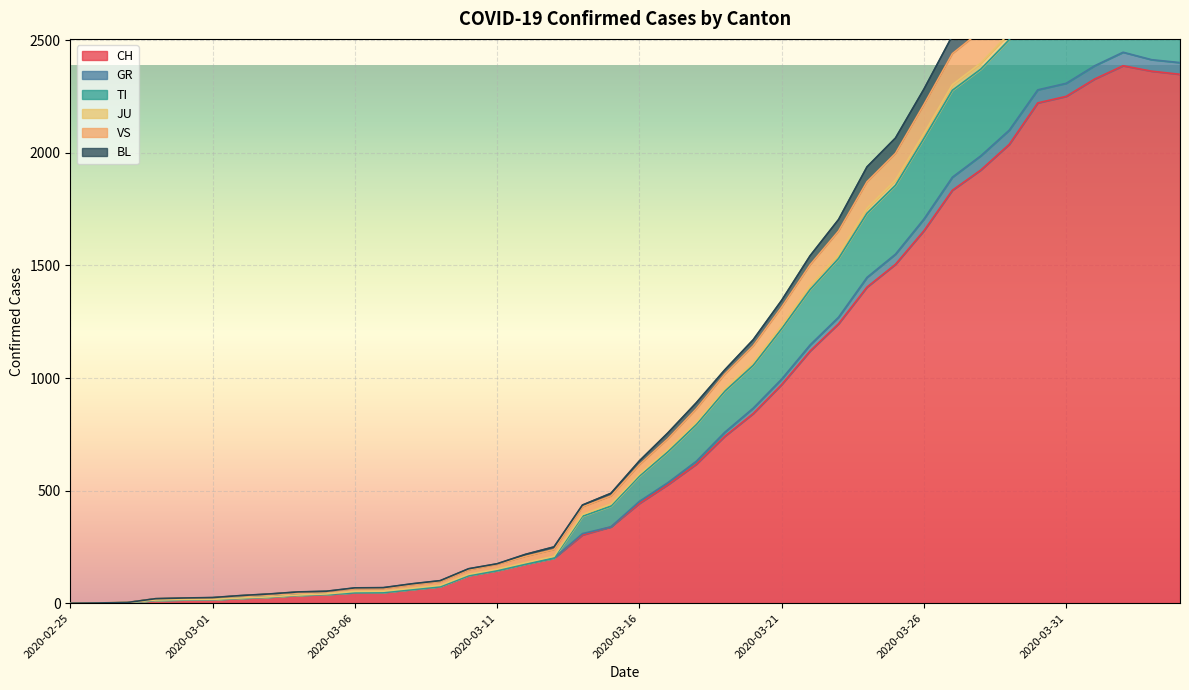

Where does the VS series first go above 564?

2020-03-17